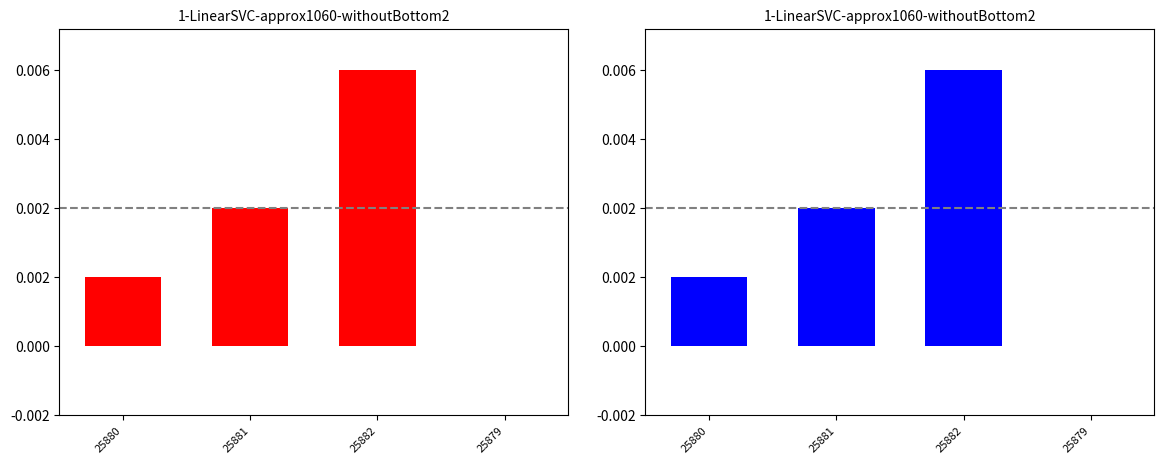

Rank the series at 25879 from highest to lowest value.

F0 (dose_adjusted), Fetal (dose_adjusted)